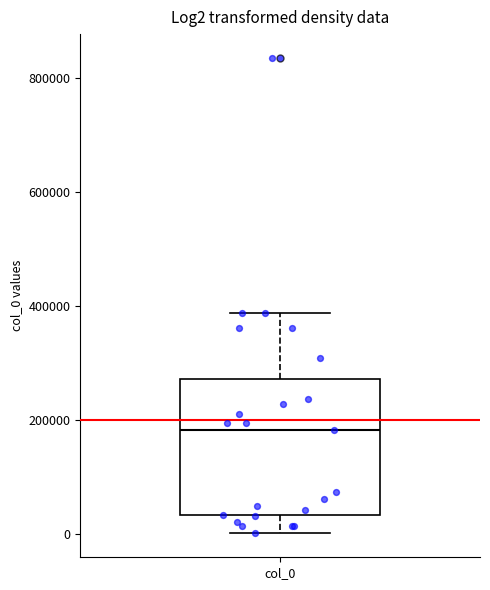

Transcribe this box plot: give where the median line is, the range the box spans, and where the two whiskers end, as read against the y-axis. The values are not printed on the chart, so give them approximately, as read against the axis.

median 180000, box 40000 to 280000, whiskers 0 to 380000